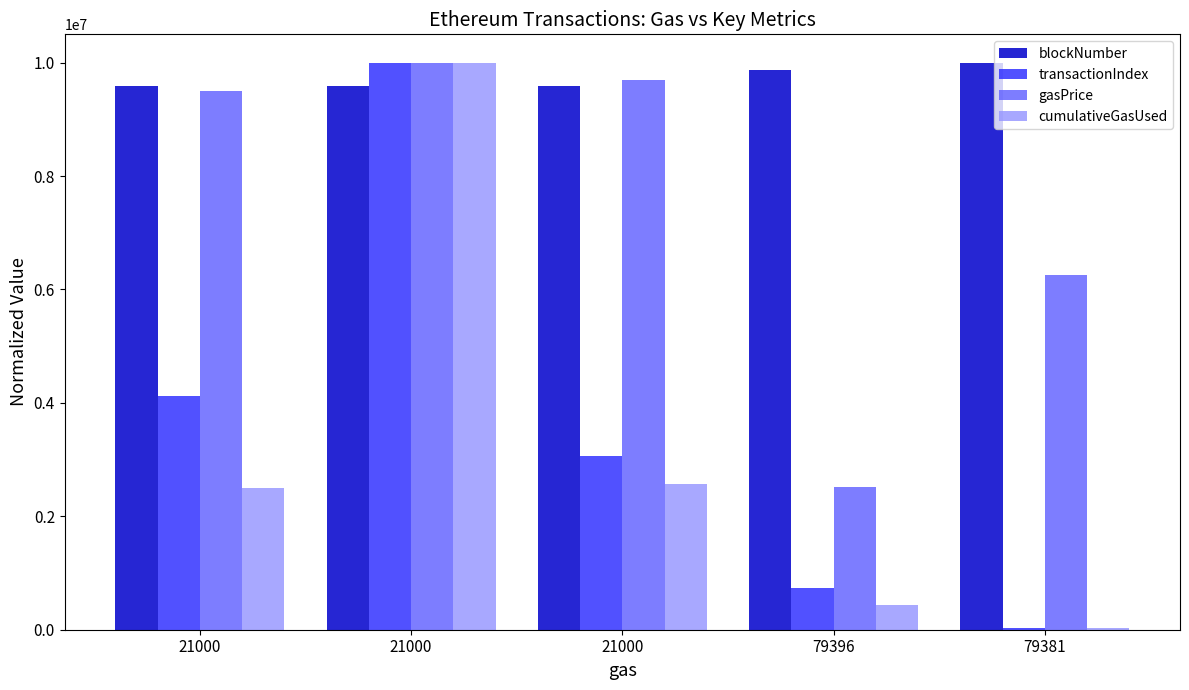

What is the value of the cumulativeGasUsed bar at the 4th from the left?

430381.1